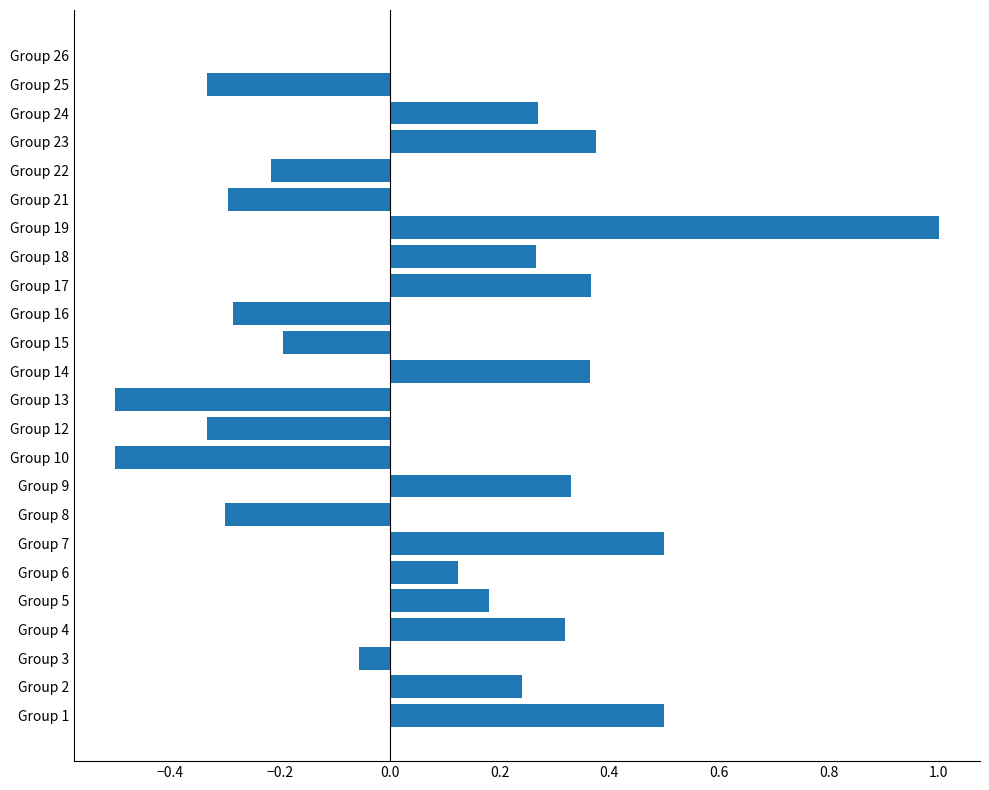

What is the change in value from Group 3 to Group 19?

+1.1